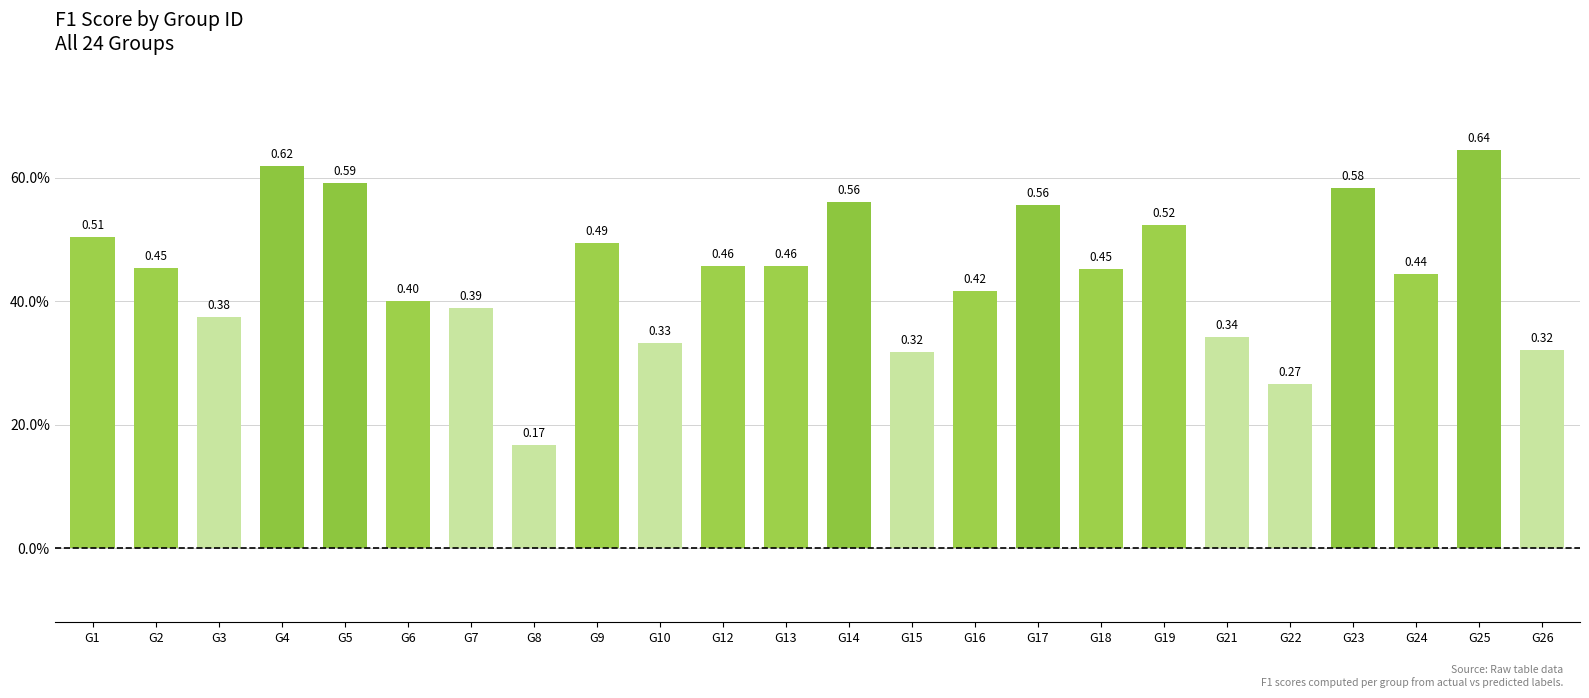

Reading left to right, what are all the values shown in this chart?

G1=0.5	G2=0.5	G3=0.4	G4=0.6	G5=0.6	G6=0.4	G7=0.4	G8=0.2	G9=0.5	G10=0.3	G12=0.5	G13=0.5	G14=0.6	G15=0.3	G16=0.4	G17=0.6	G18=0.5	G19=0.5	G21=0.3	G22=0.3	G23=0.6	G24=0.4	G25=0.6	G26=0.3